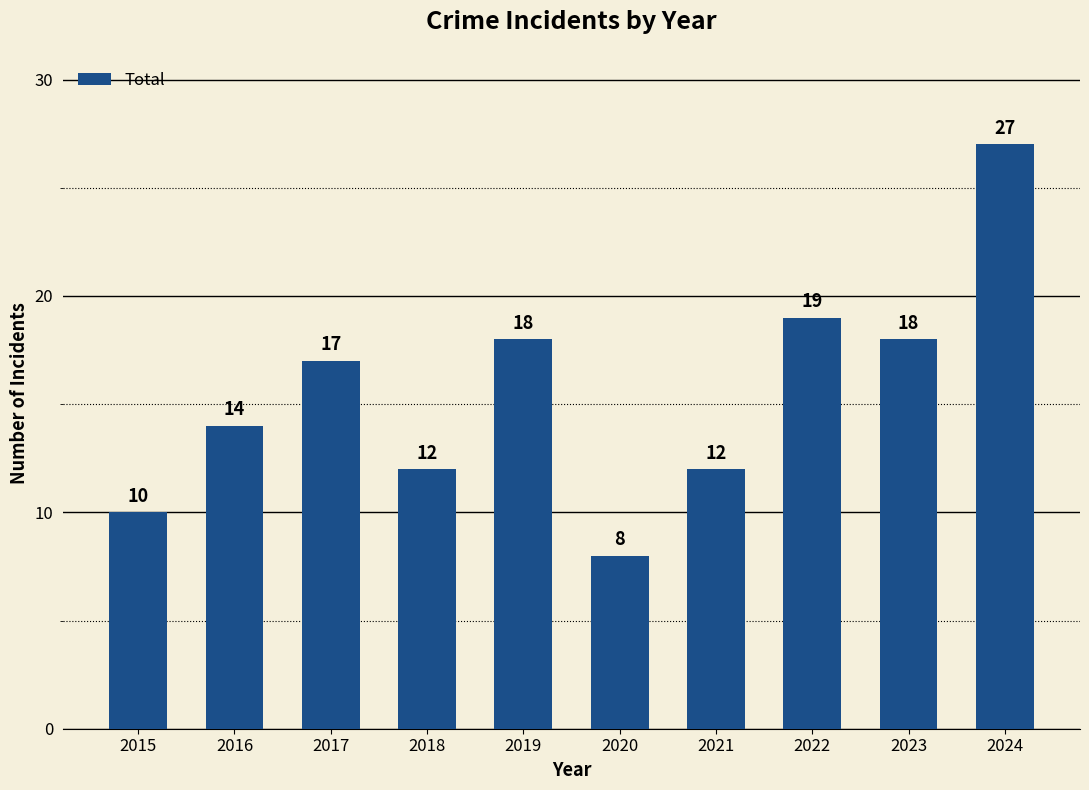

What is the minimum value shown in the chart?

8